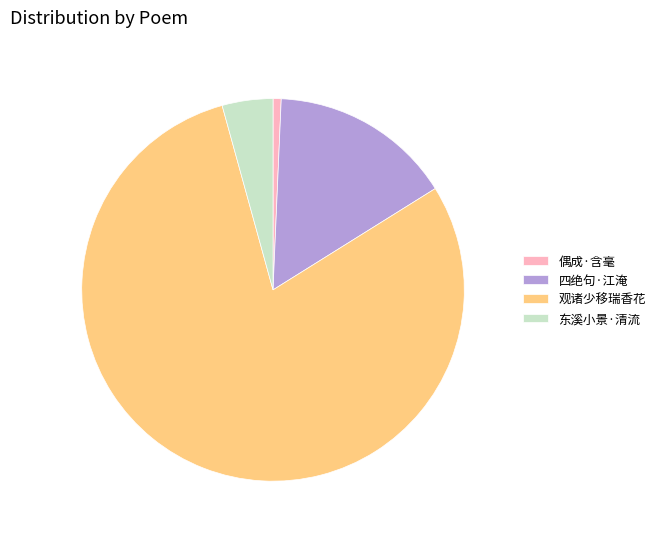

What is the majority slice?

观诸少移瑞香花